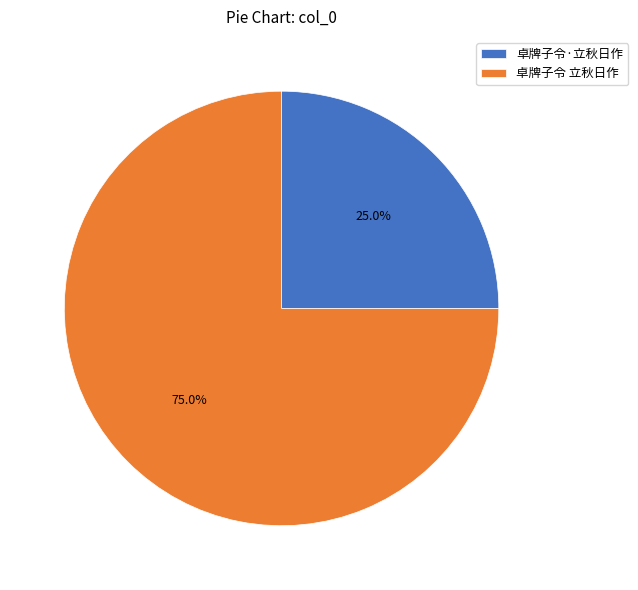

Which has a higher value, 卓牌子令·立秋日作 or 卓牌子令 立秋日作?

卓牌子令 立秋日作